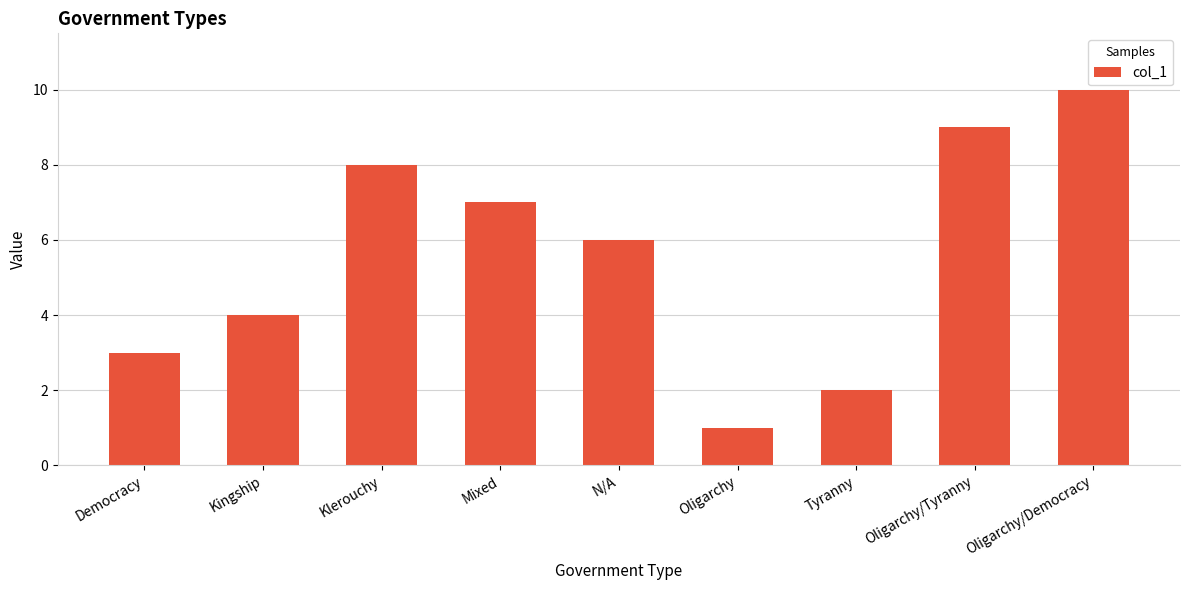

What is the ratio of the value at Democracy to the value at Oligarchy/Tyranny?

0.3